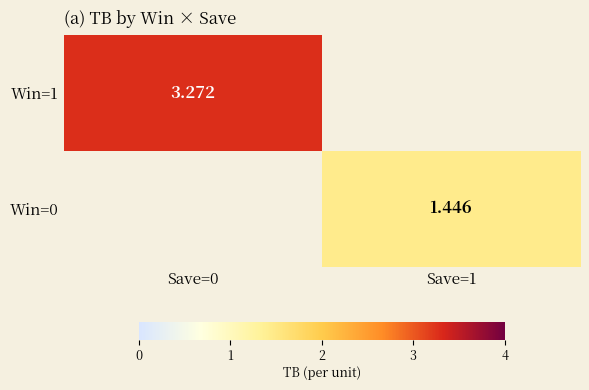

How many data points does each series have?

2